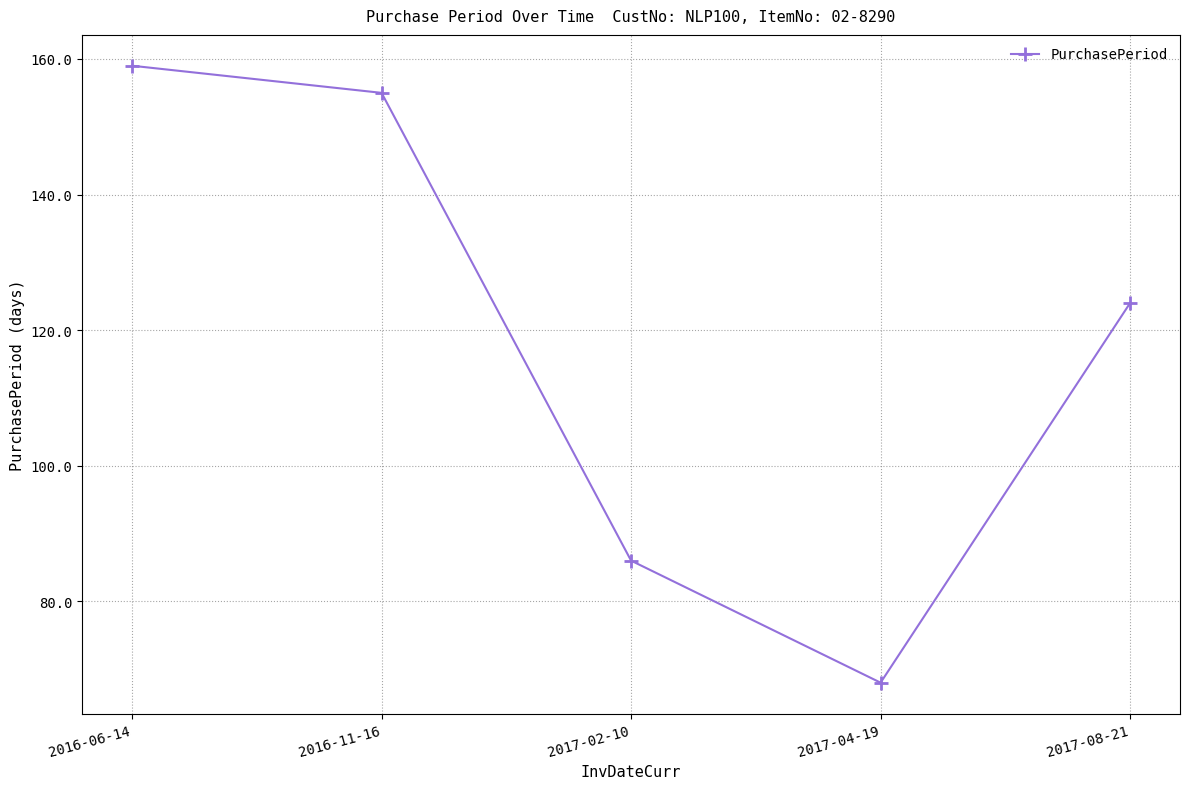

Which category has the lowest value across all series?

2017-04-19